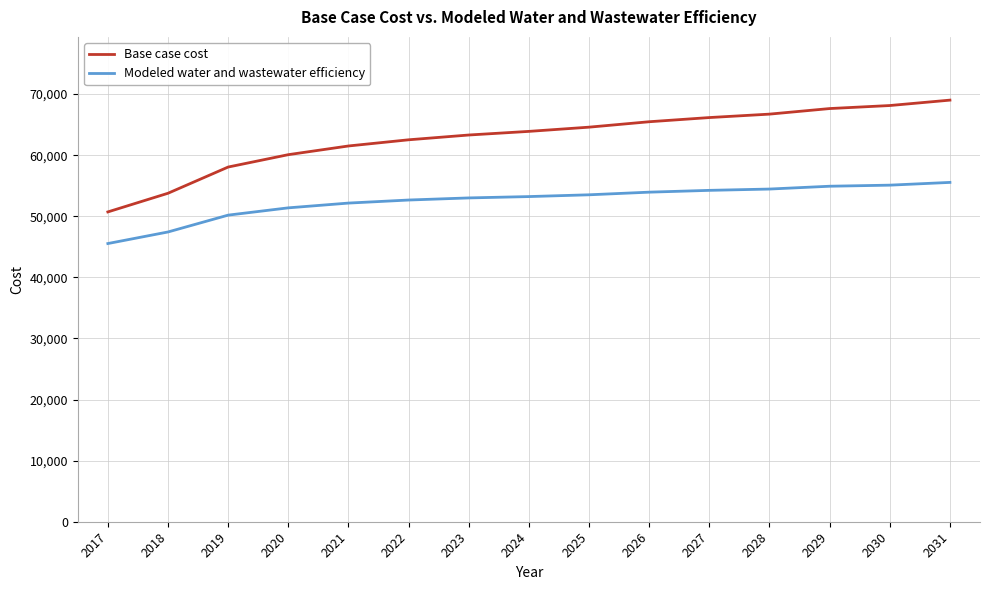

True or false: Base case cost and Modeled water and wastewater efficiency intersect in this chart.

False